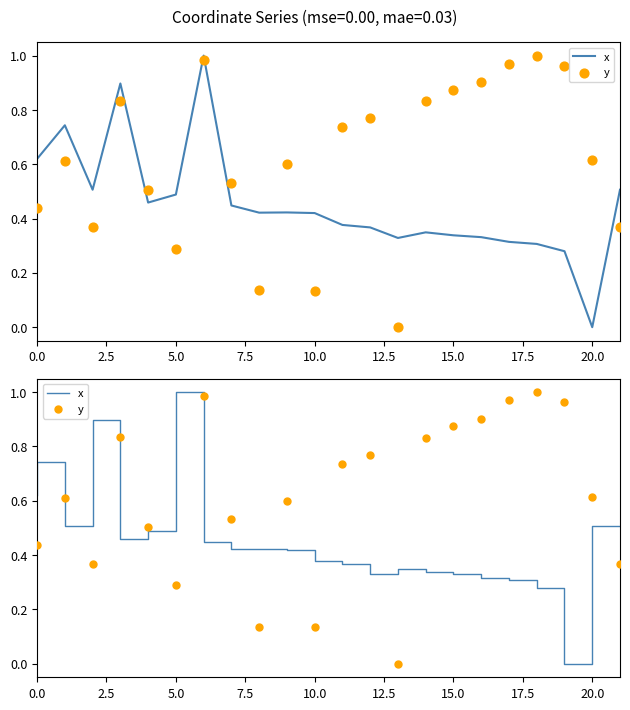

What are all the series names shown in the legend?

x, y